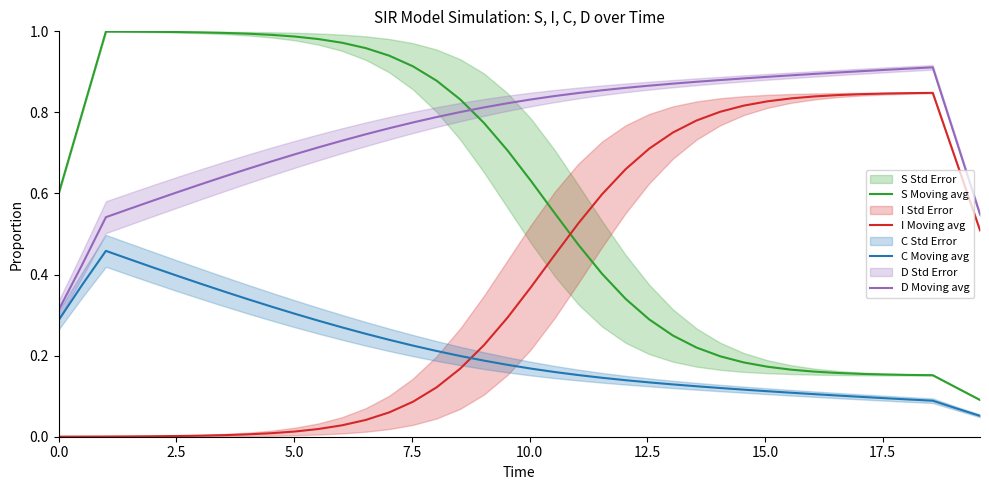

True or false: I Moving avg and S Moving avg intersect in this chart.

True